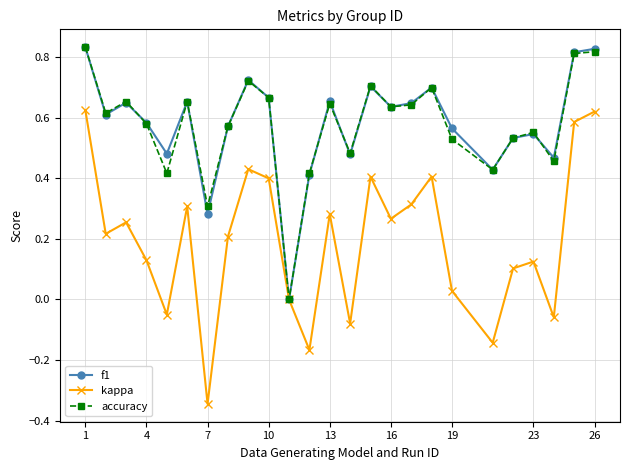

Count the number of data series in this chart.

3